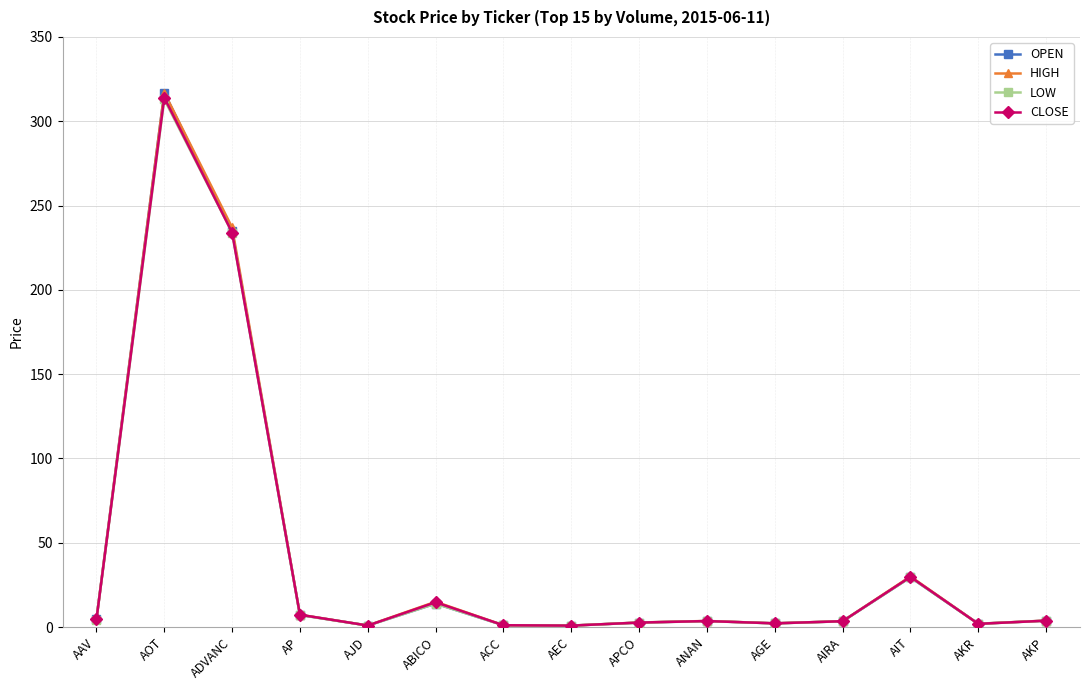

Which label corresponds to the largest value in the chart?

AOT